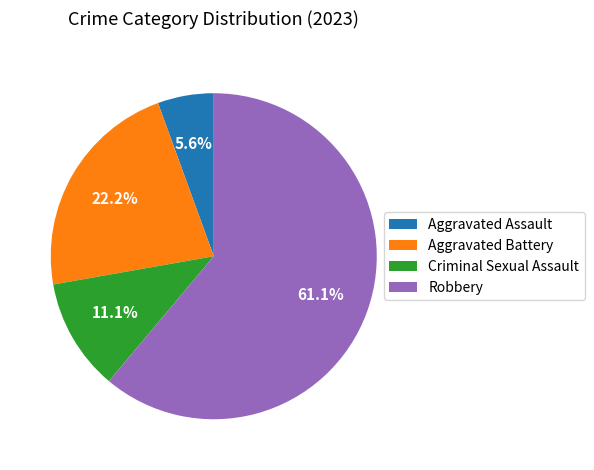

What is the ratio of the value at Robbery to the value at Aggravated Battery?

2.8